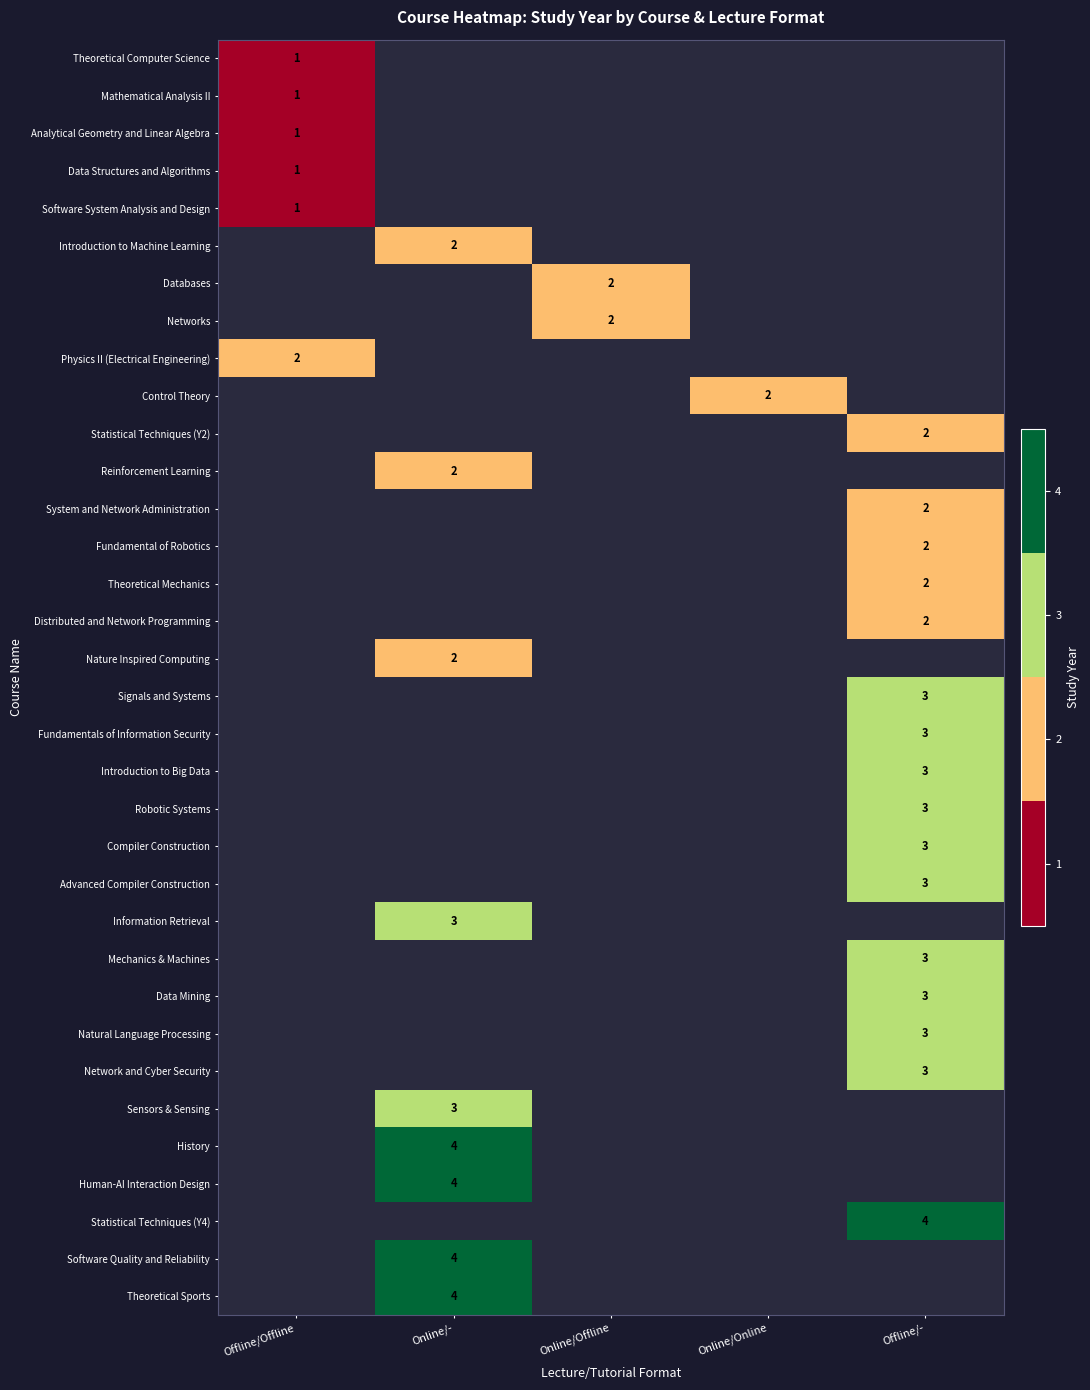

List the series in order of their peak value, highest first.

Theoretical Computer Science, Mathematical Analysis II, Analytical Geometry and Linear Algebra, Data Structures and Algorithms, Software System Analysis and Design, Introduction to Machine Learning, Databases, Networks, Physics II (Electrical Engineering), Control Theory, Statistical Techniques (Y2), Reinforcement Learning, System and Network Administration, Fundamental of Robotics, Theoretical Mechanics, Distributed and Network Programming, Nature Inspired Computing, Signals and Systems, Fundamentals of Information Security, Introduction to Big Data, Robotic Systems, Compiler Construction, Advanced Compiler Construction, Information Retrieval, Mechanics & Machines, Data Mining, Natural Language Processing, Network and Cyber Security, Sensors & Sensing, History, Human-AI Interaction Design, Statistical Techniques (Y4), Software Quality and Reliability, Theoretical Sports